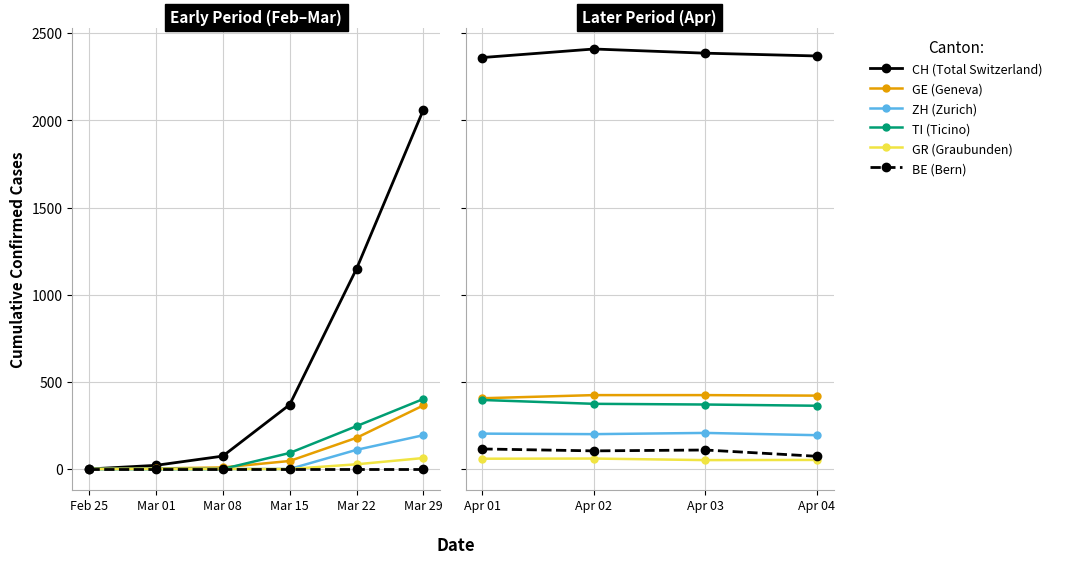

Which series has the largest total across all categories?

CH (Total Switzerland)